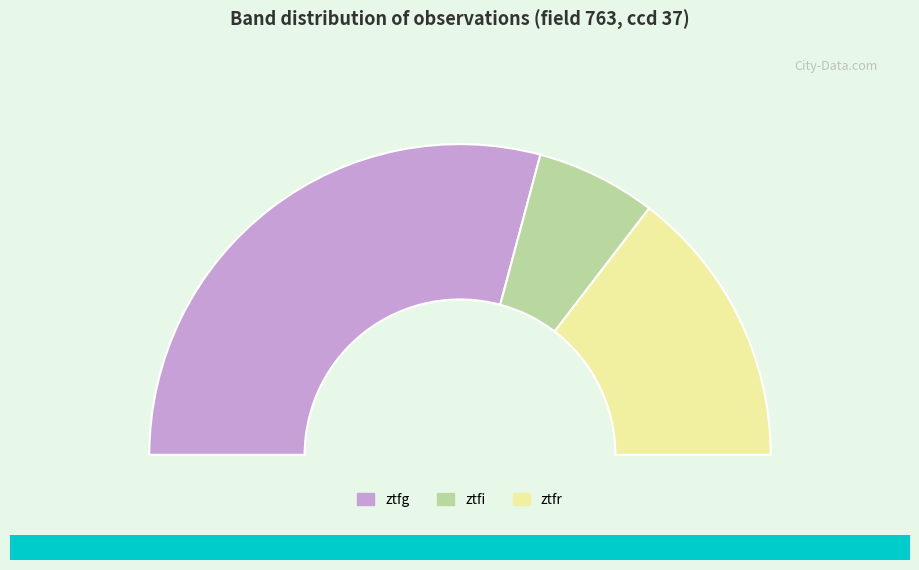

Which category has the smallest portion of the pie?

ztfi